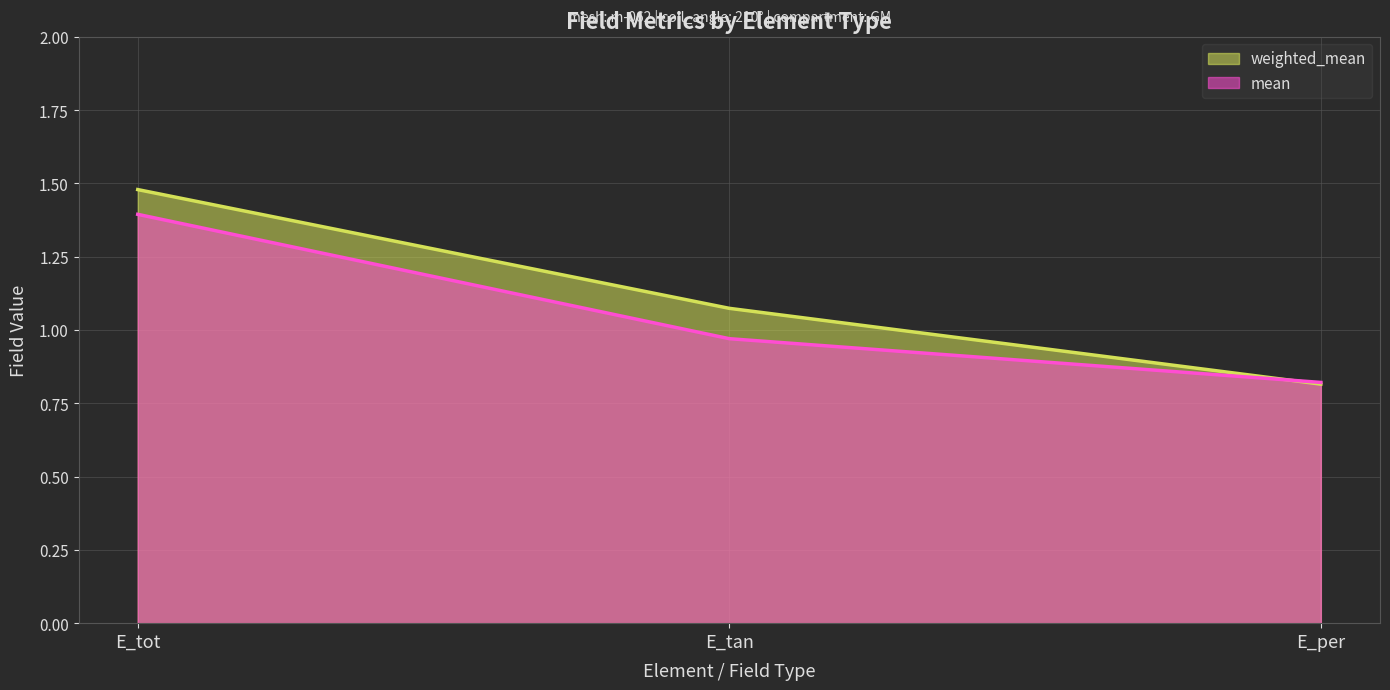

What is the total value across all series at E_tot?

2.9